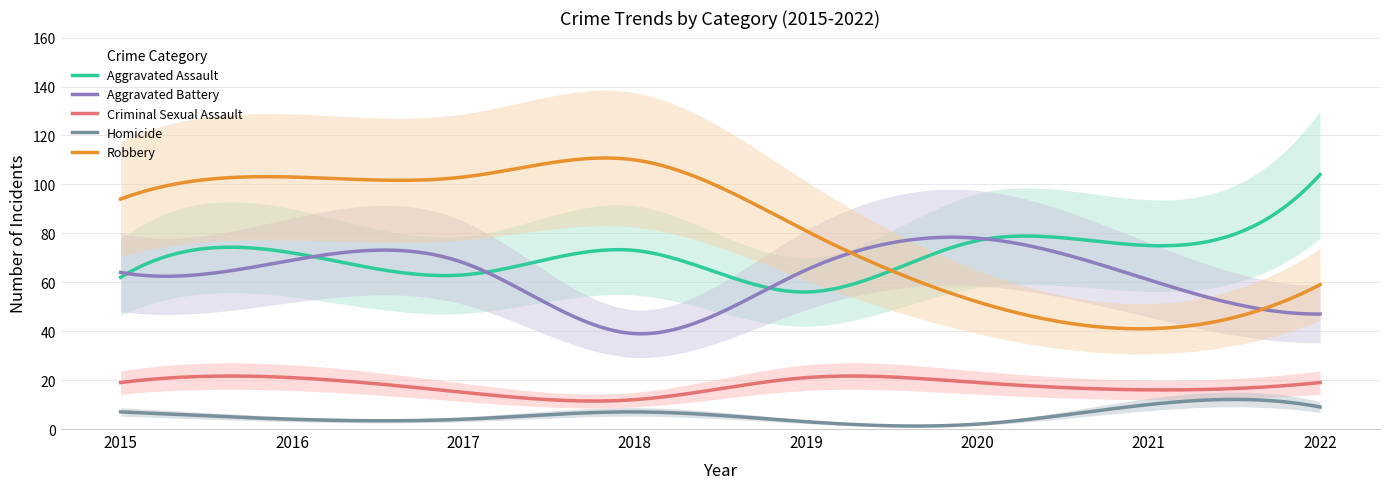

How many data points in Criminal Sexual Assault are less than 19?

3